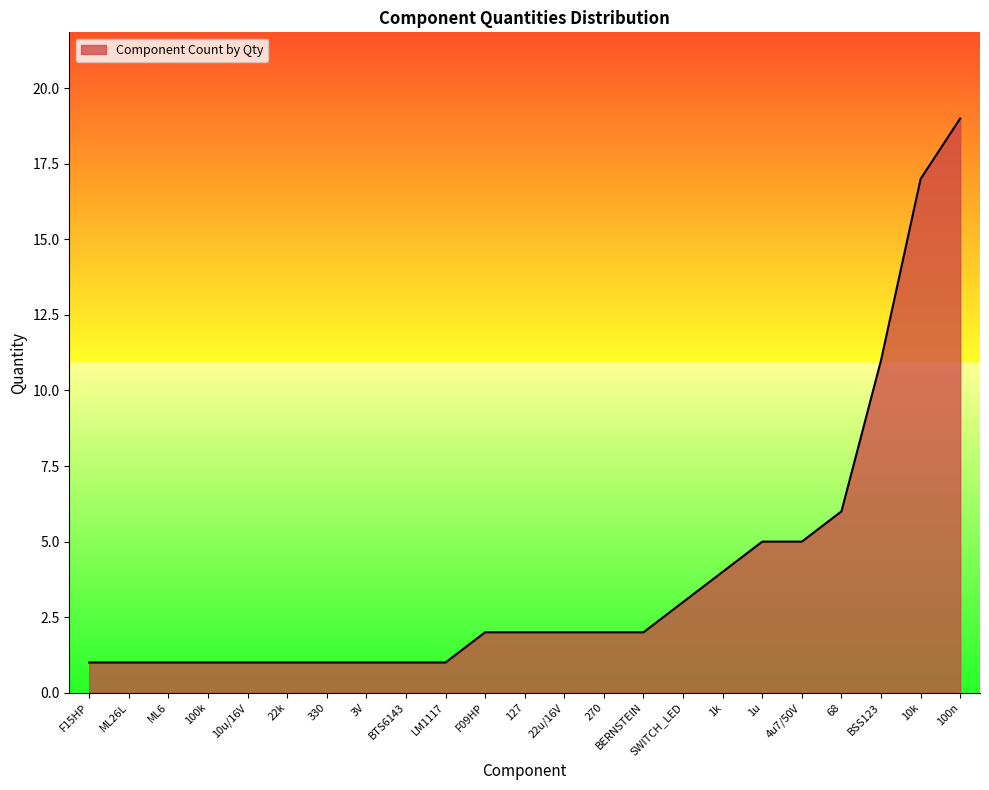

The chart shows a value of 2 at BTS6143. True or false?

False